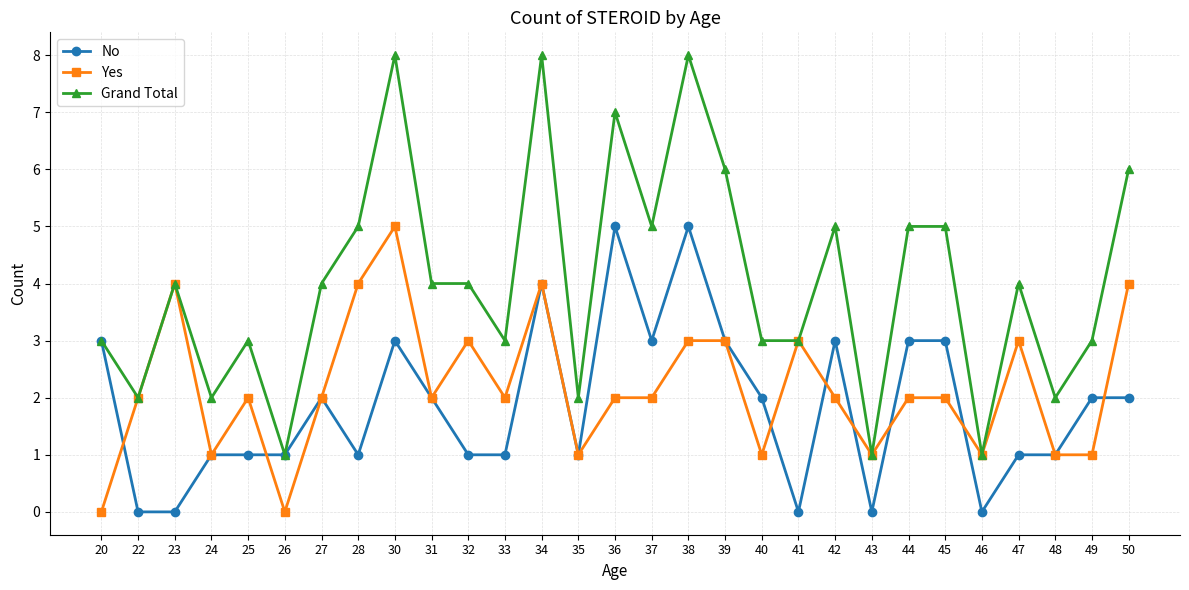

Which series has the largest range (max minus min)?

Grand Total